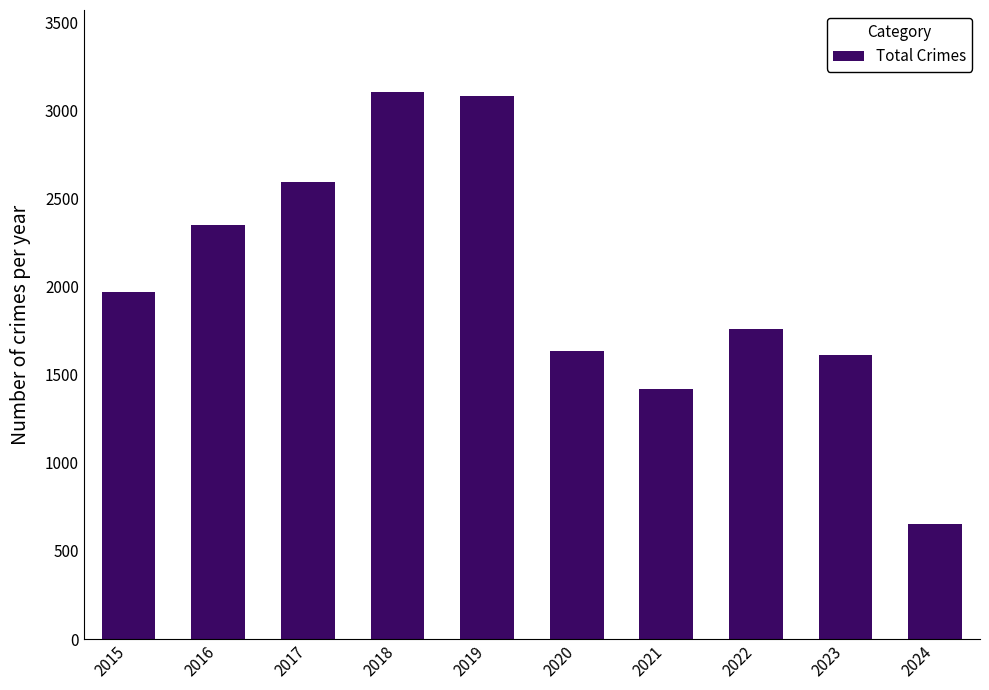

Which category has the lowest value across all series?

2024